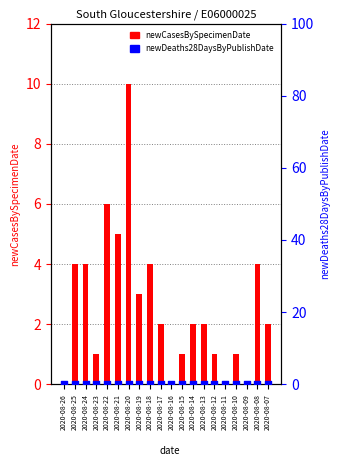

Which series has the widest spread of Y values?

newCasesBySpecimenDate